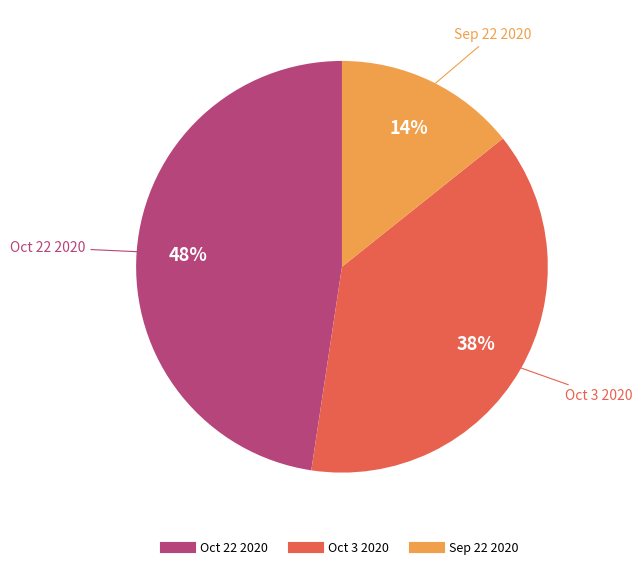

Is the sum of Oct 3 2020 and Oct 22 2020 greater than half?

Yes